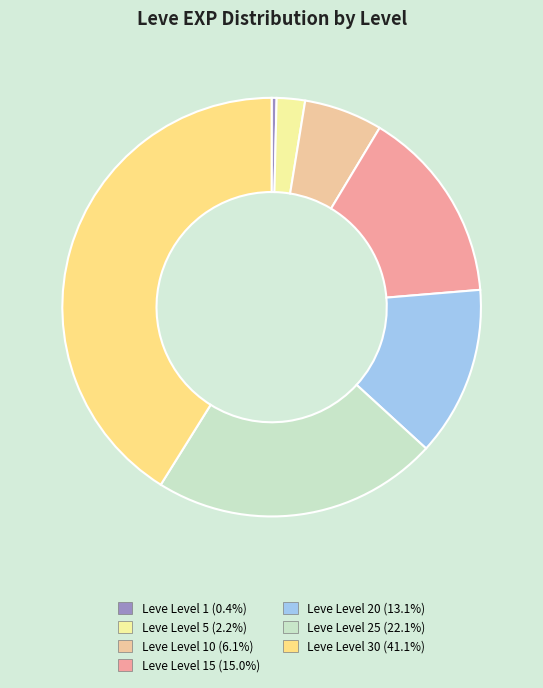

How many slices are in this pie chart?

7